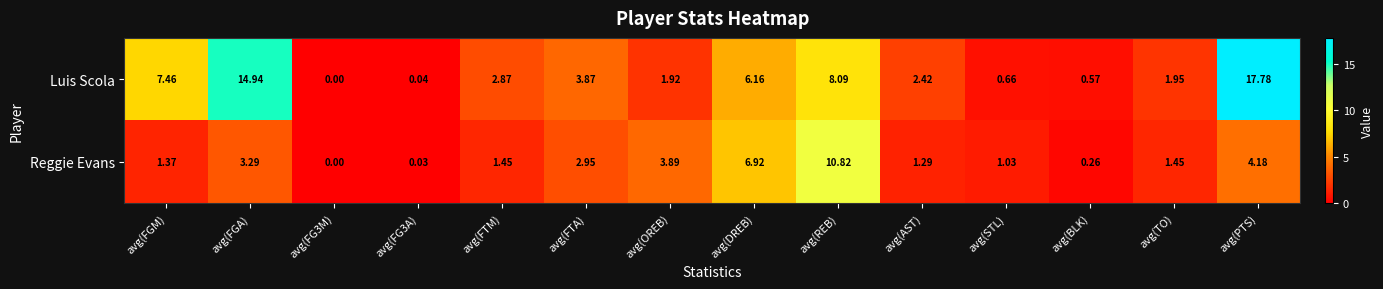

Which series has the widest spread of values?

Luis Scola